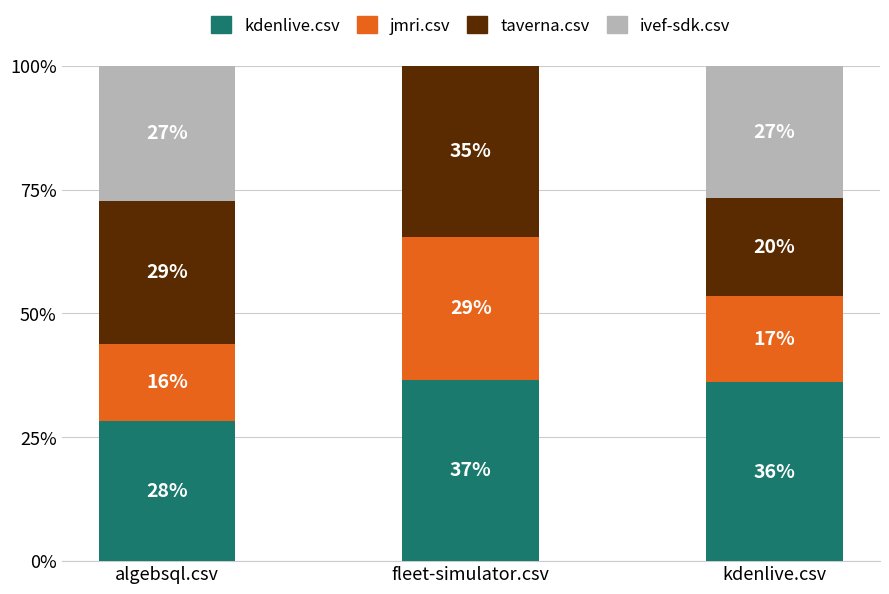

What value does the kdenlive.csv series have at kdenlive.csv?

0.4